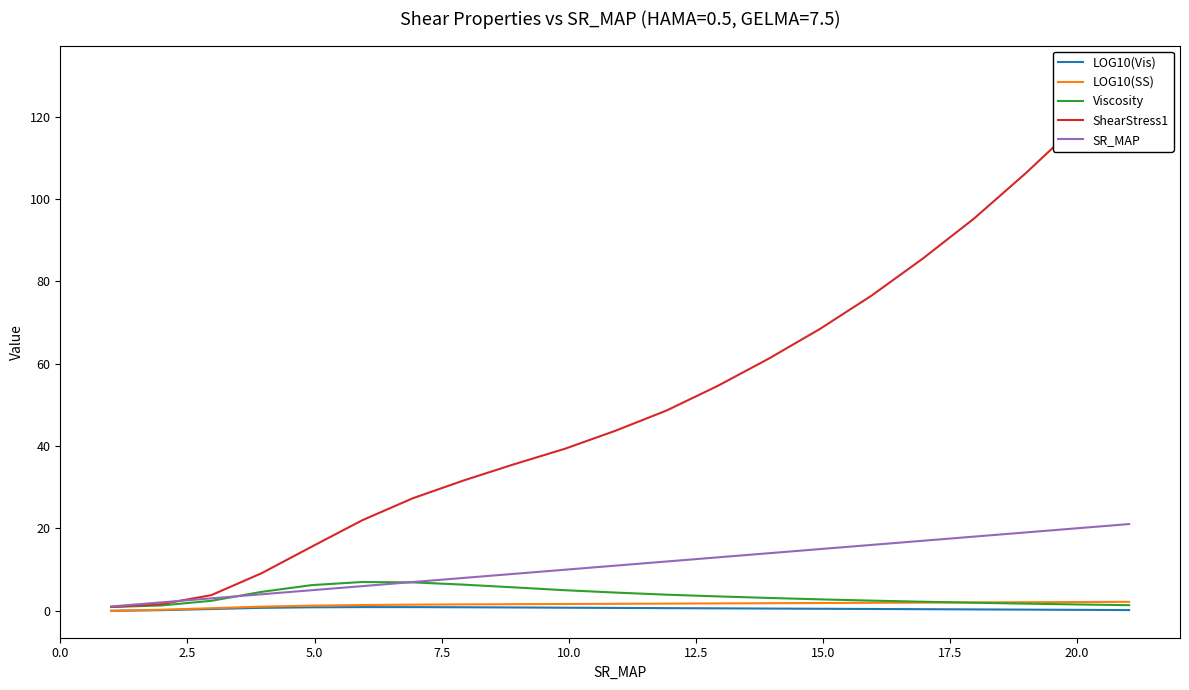

How many data points in Viscosity are less than 3?

10